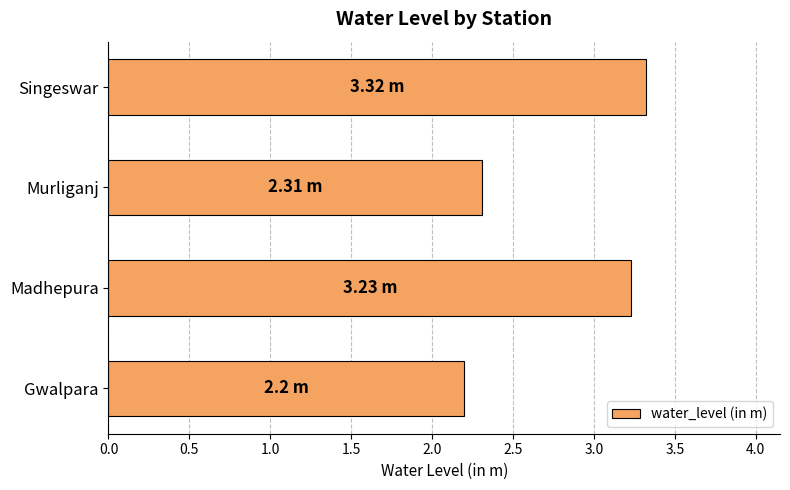

Rank the categories by value from highest to lowest.

Singeswar, Madhepura, Murliganj, Gwalpara